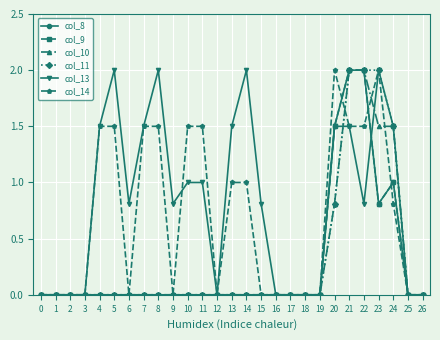

Which category has the highest value in the col_8 series?

21